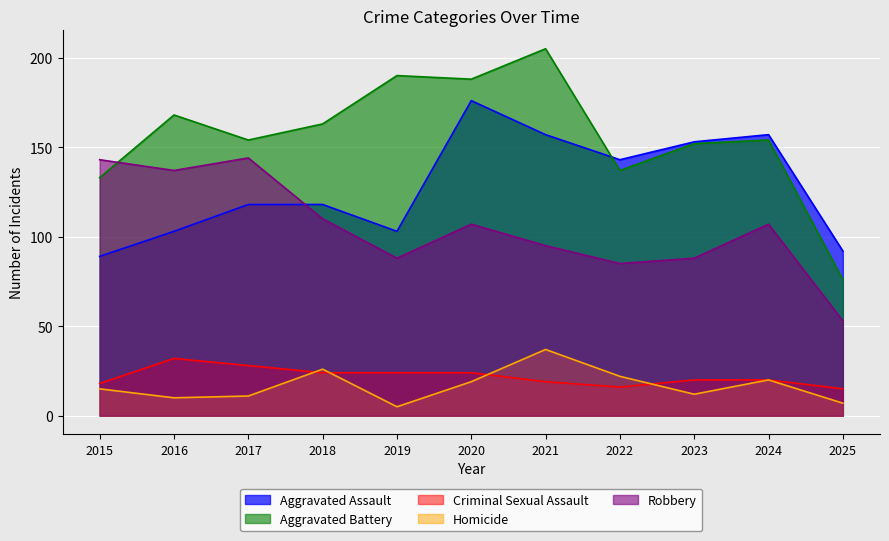

How many interior local peaks does the Aggravated Assault series have?

2